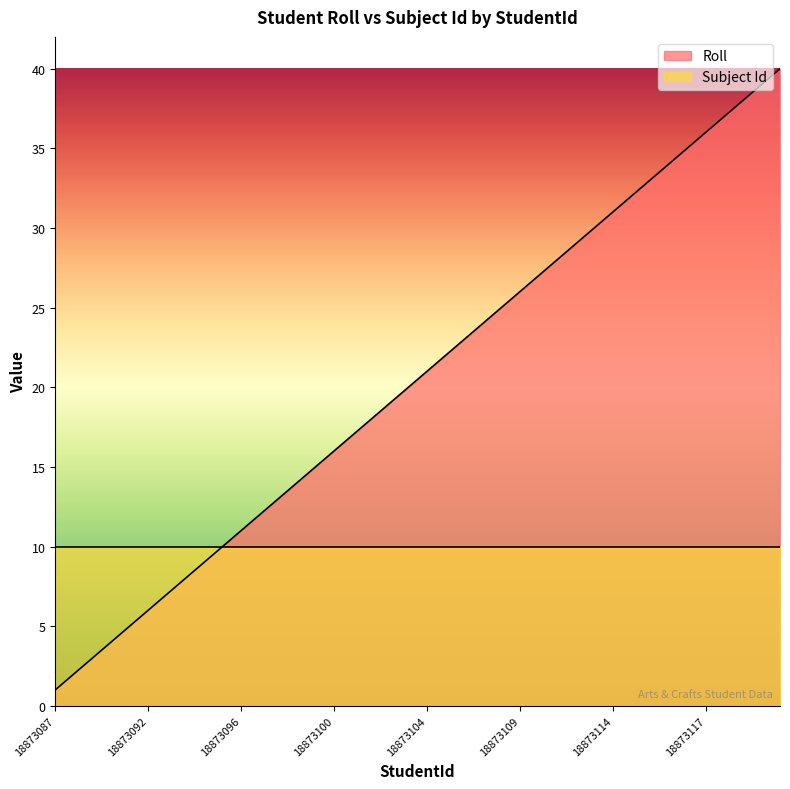

The chart shows a value of 18 at 18873112. True or false?

False